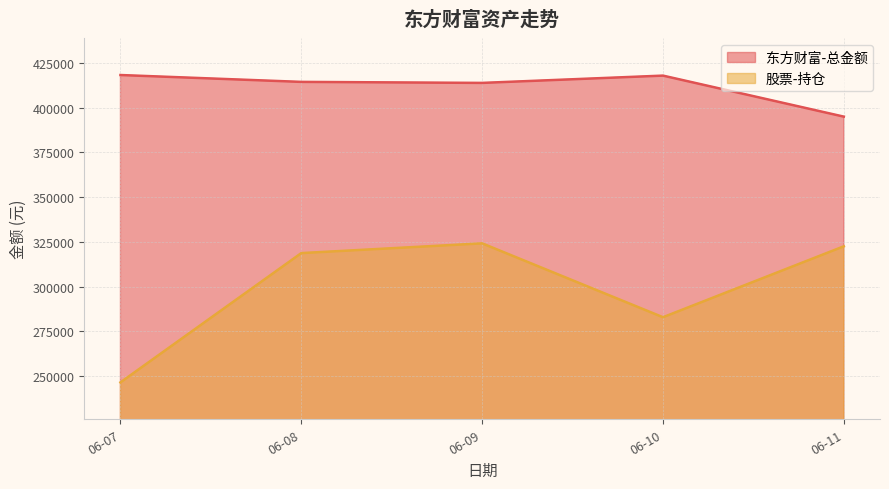

What is the difference between the maximum and minimum values in the 东方财富-总金额 series?

23235.6